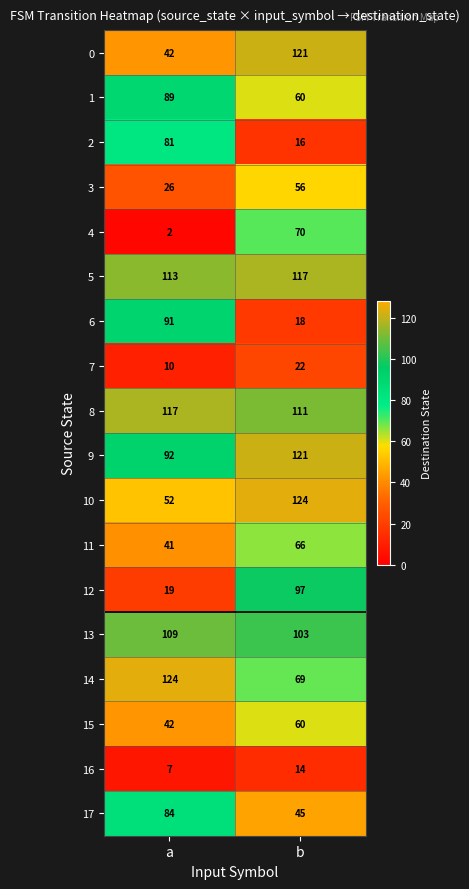

Is it true that 16 equals 7 at a?

True